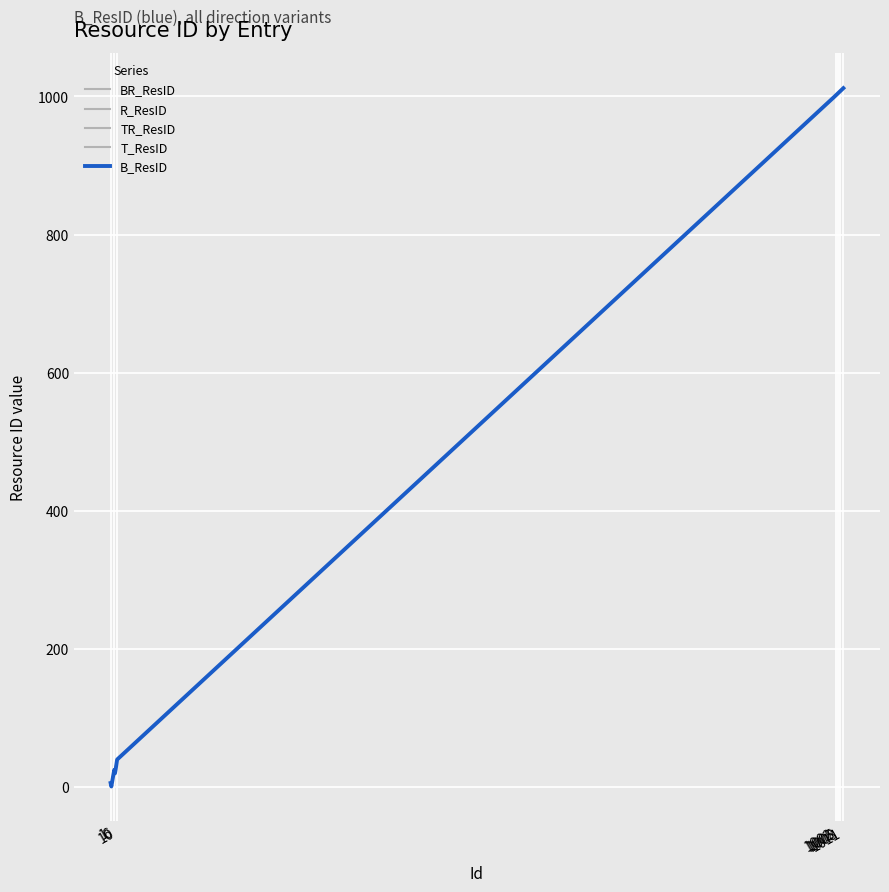

Rank the series by their maximum value, from lowest to highest.

BR_ResID, R_ResID, TR_ResID, T_ResID, B_ResID